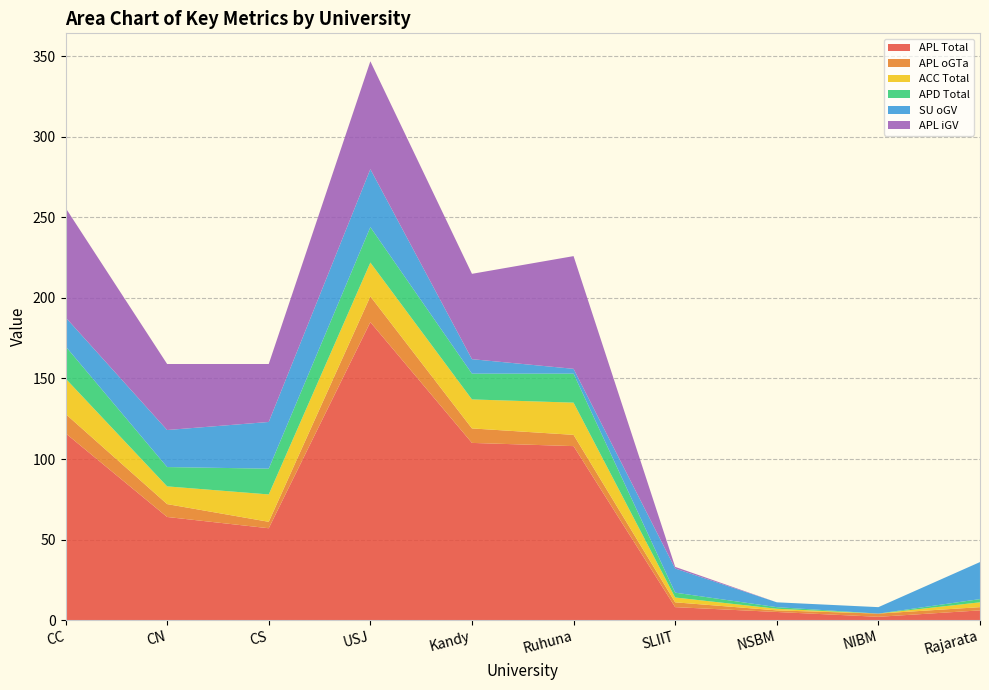

Reading right to left, what are all the values shown in this chart?

APL Total: 6	2	5	8	108	110	185	57	64	116
APL oGTa: 2	2	1	3	7	9	16	4	8	12
ACC Total: 3	0	1	3	20	18	21	17	11	22
APD Total: 2	0	1	3	18	16	22	16	12	20
SU oGV: 23	4	3	15	3	9	36	29	23	18
APL iGV: 0	0	0	1	70	53	67	36	41	68